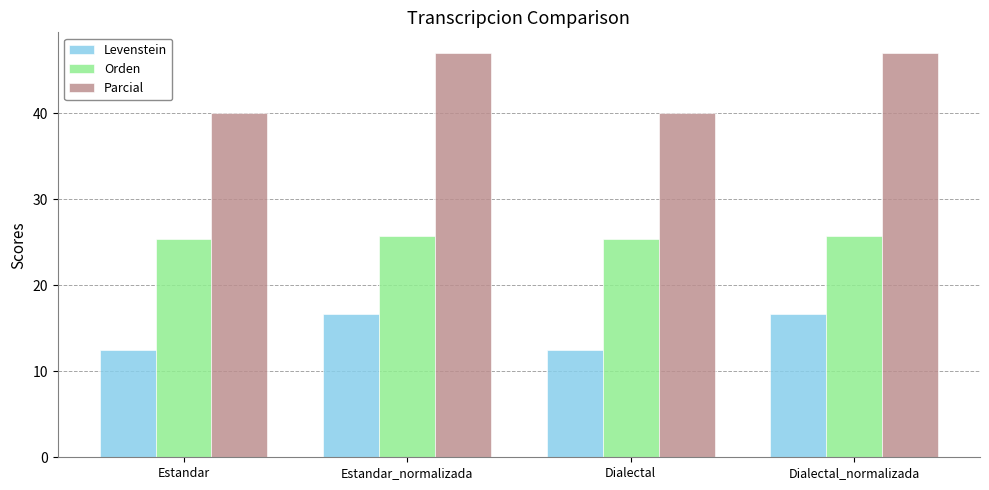

What value does the Parcial series have at Estandar?

40.0